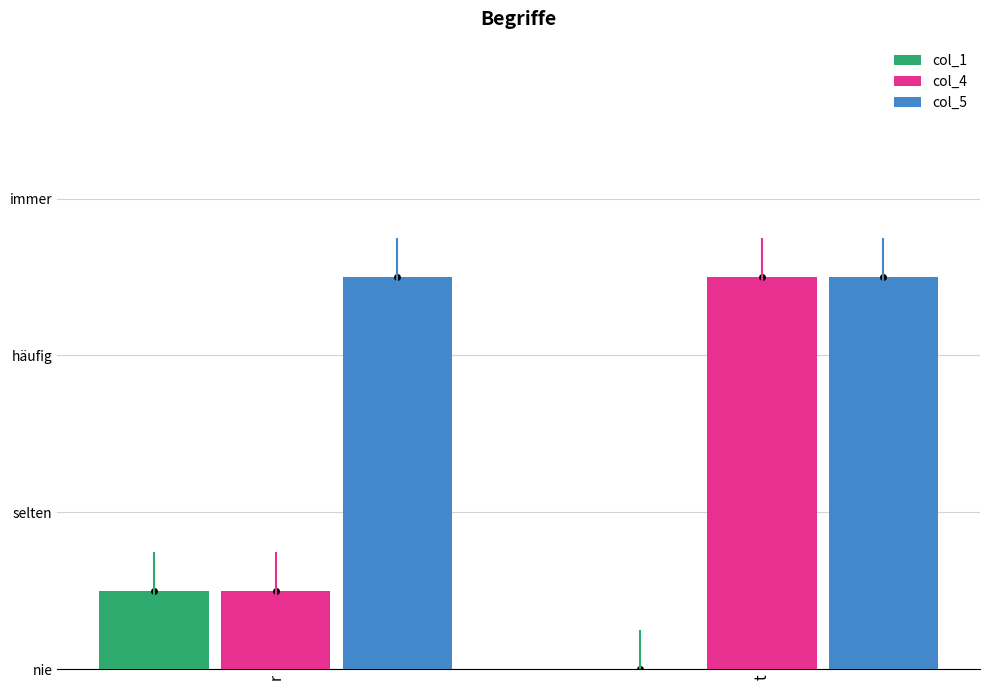

What is the label of the 1st bar from the right?

t